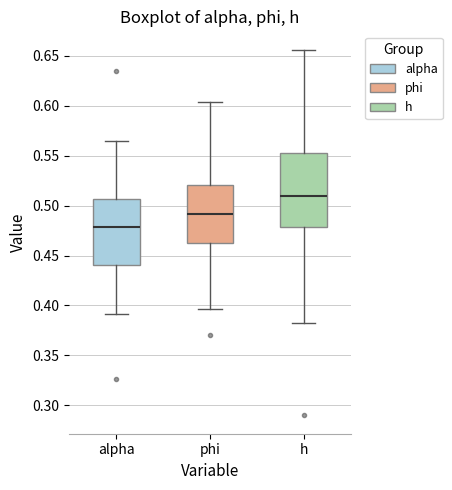

Which box is the tallest, from its lower edge to its upper edge?

h